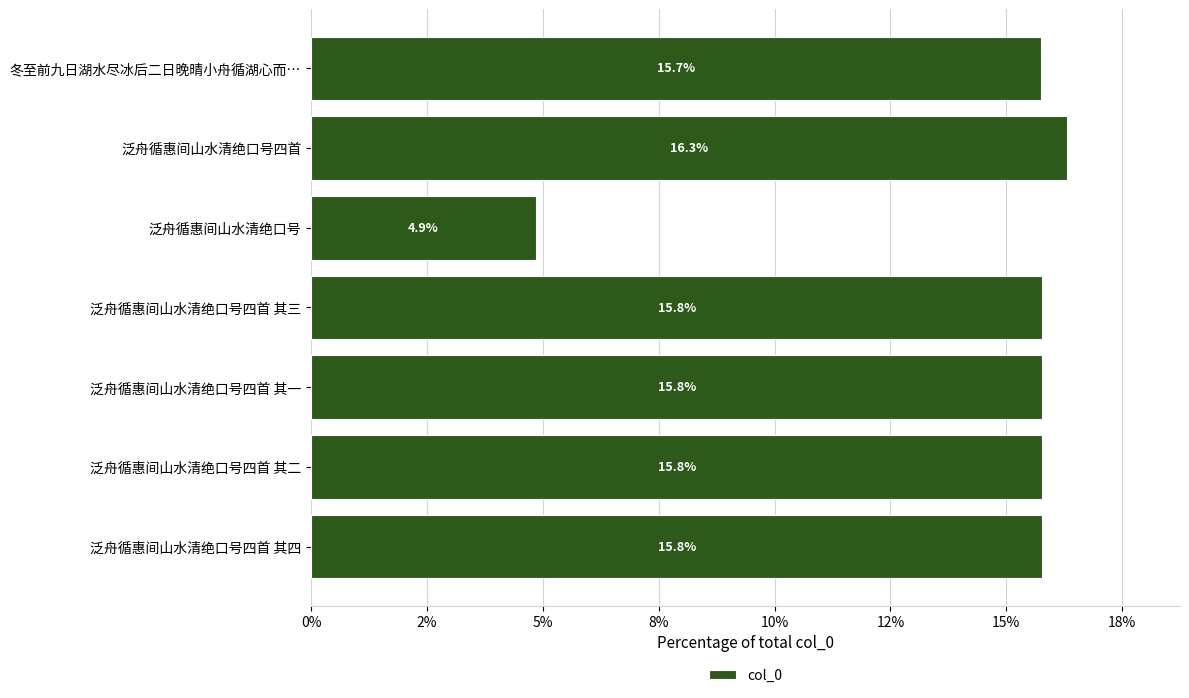

Are the bars horizontal?

Yes